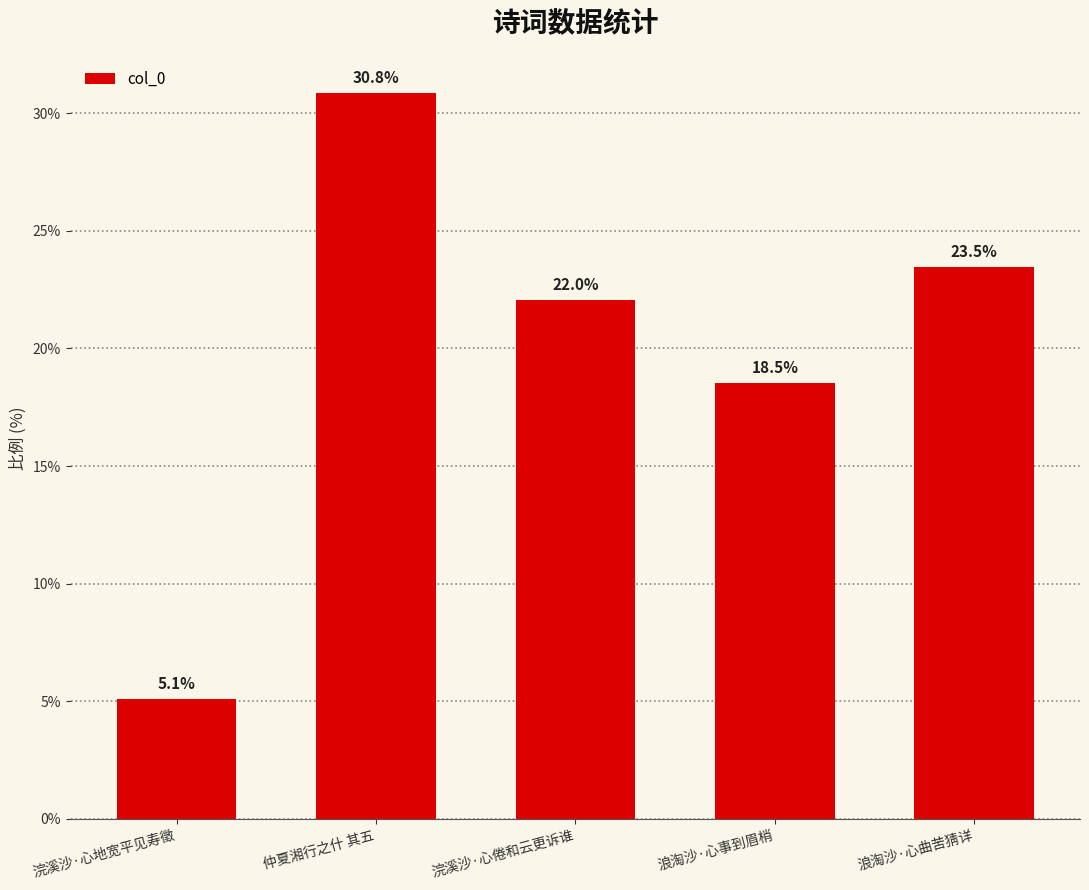

Count the number of values greater than 22.

3